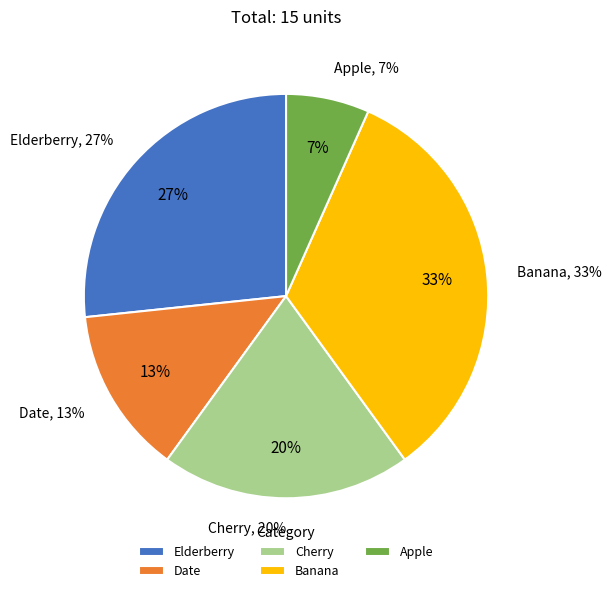

Is there a majority slice in this chart?

No